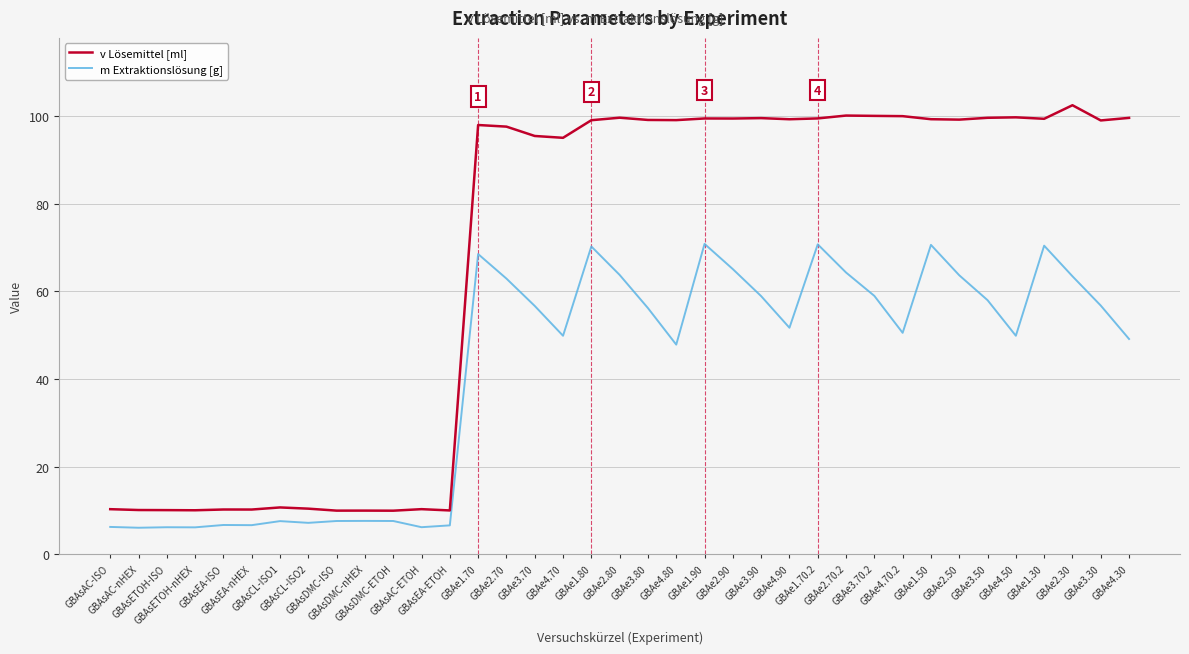

Which series has the widest spread of values?

v Lösemittel [ml]